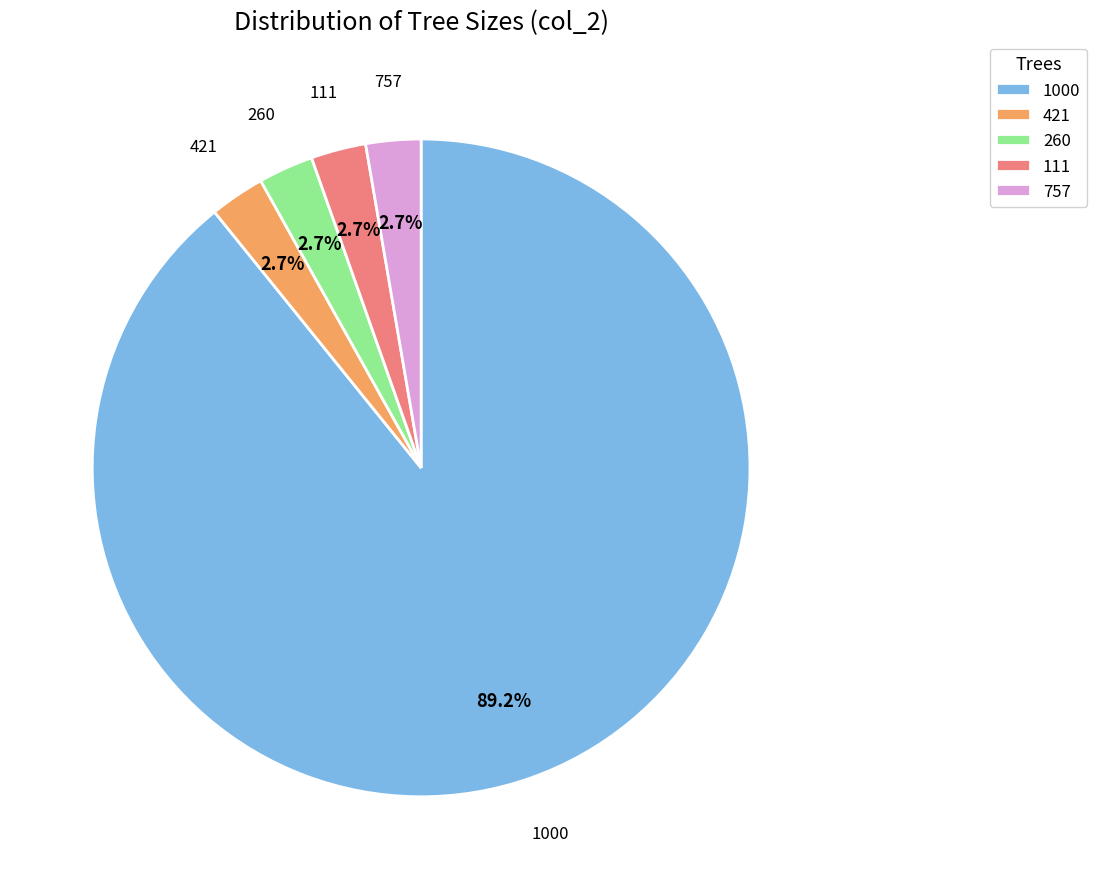

How many segments does this pie chart have?

5